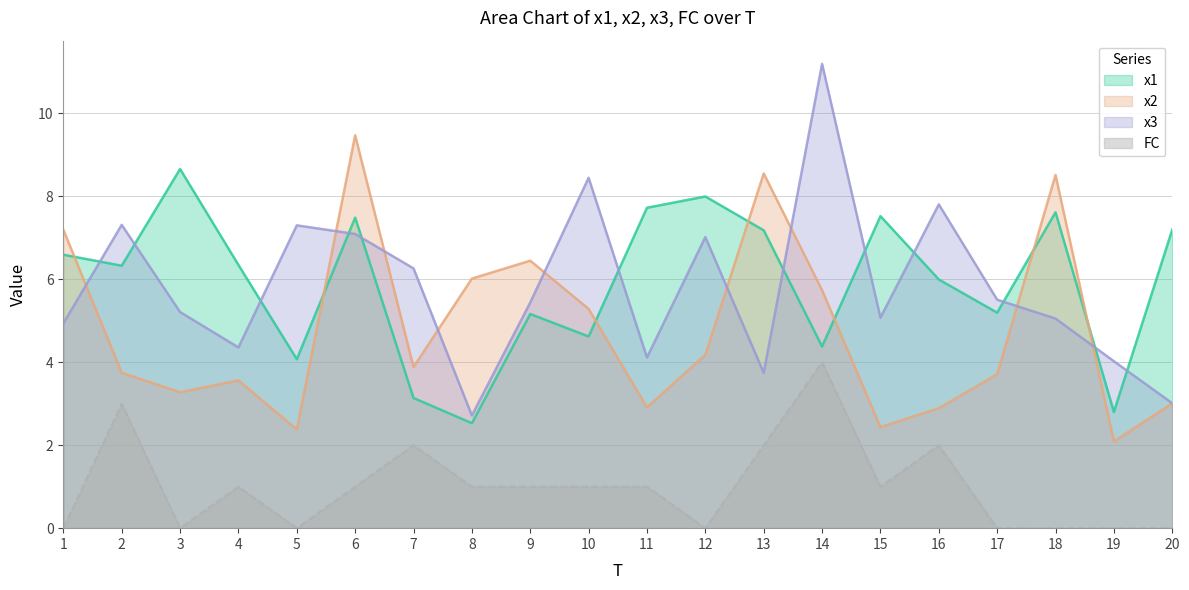

Where is the first local minimum for x3?

4